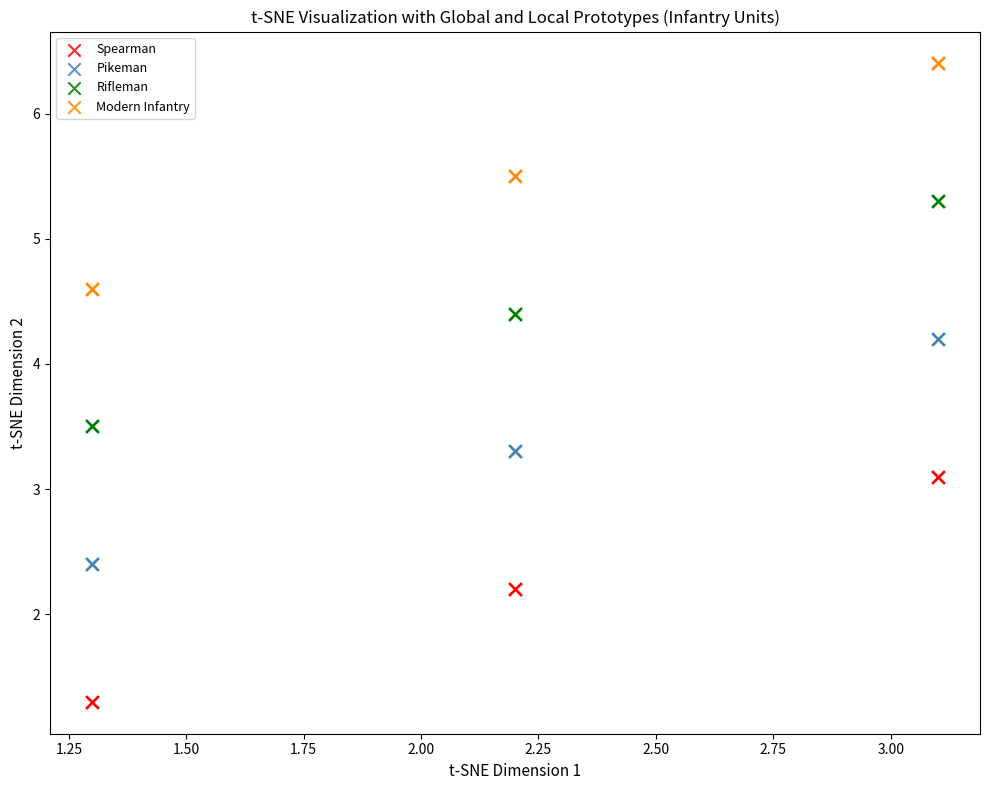

What are all the series names shown in the legend?

Spearman, Pikeman, Rifleman, Modern Infantry